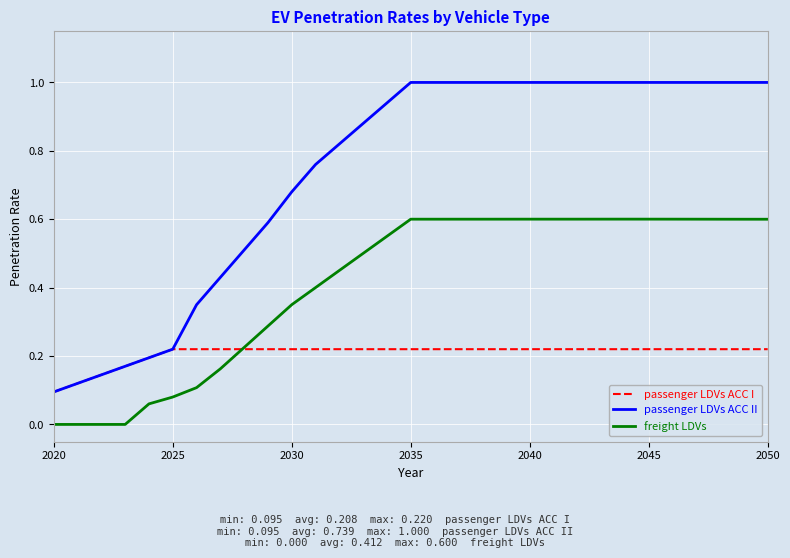

Which series has the largest range (max minus min)?

passenger LDVs ACC II